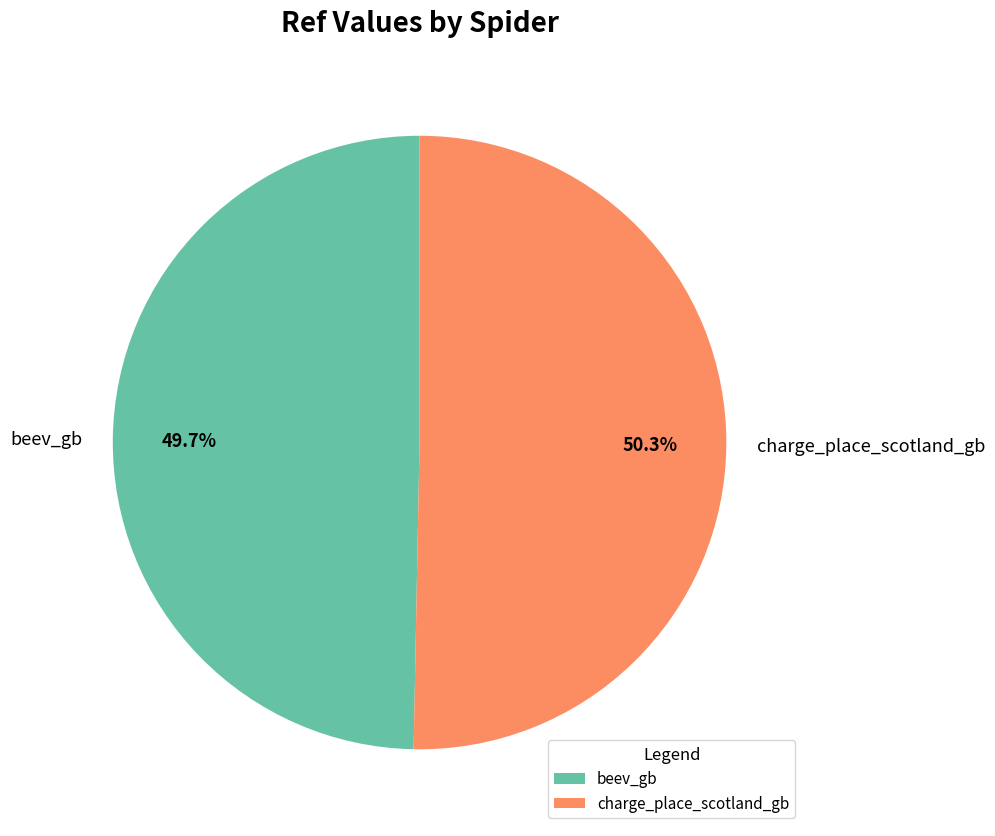

How many segments does this pie chart have?

2